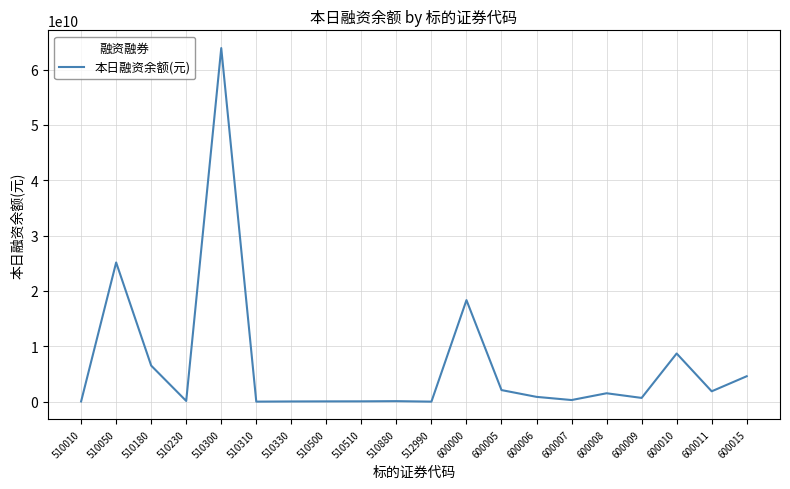

What is the average value?

6753939081